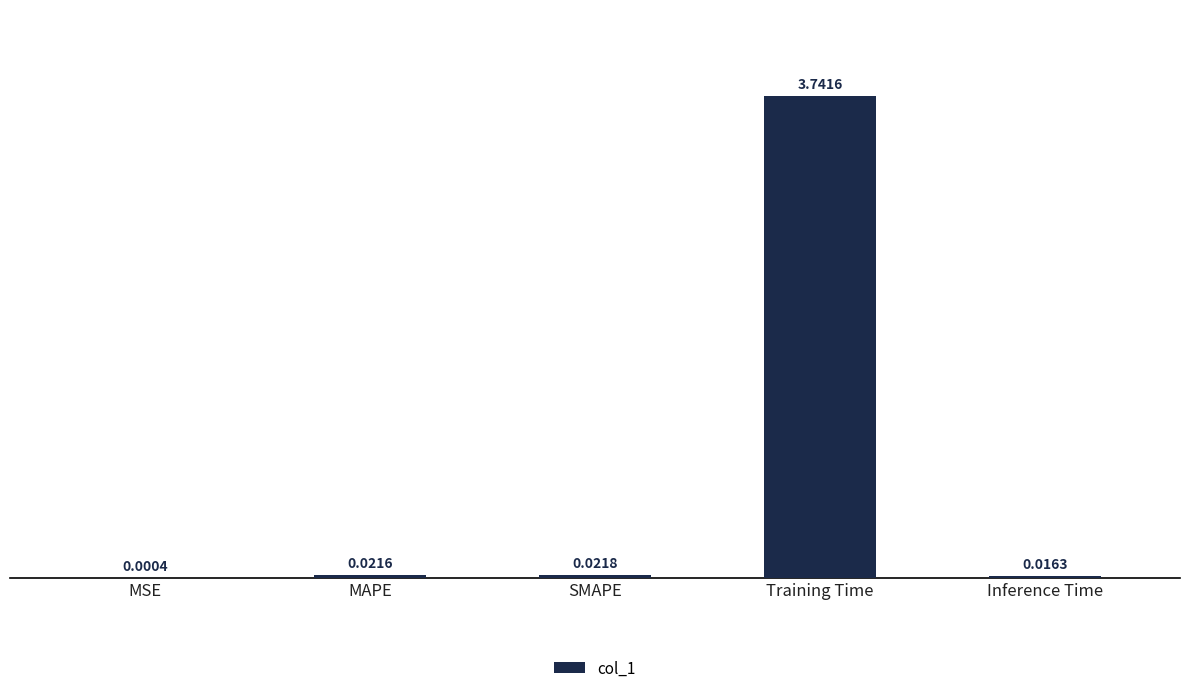

Which category has the highest value across all series?

Training Time